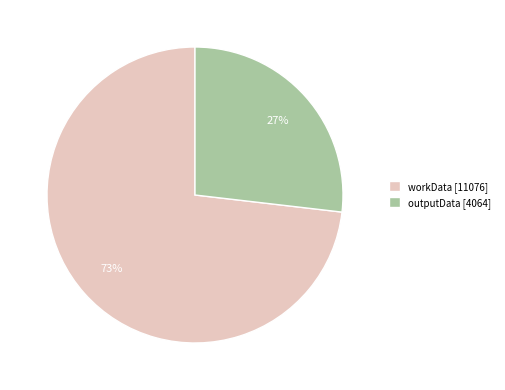

Rank the categories by value from lowest to highest.

outputData, workData